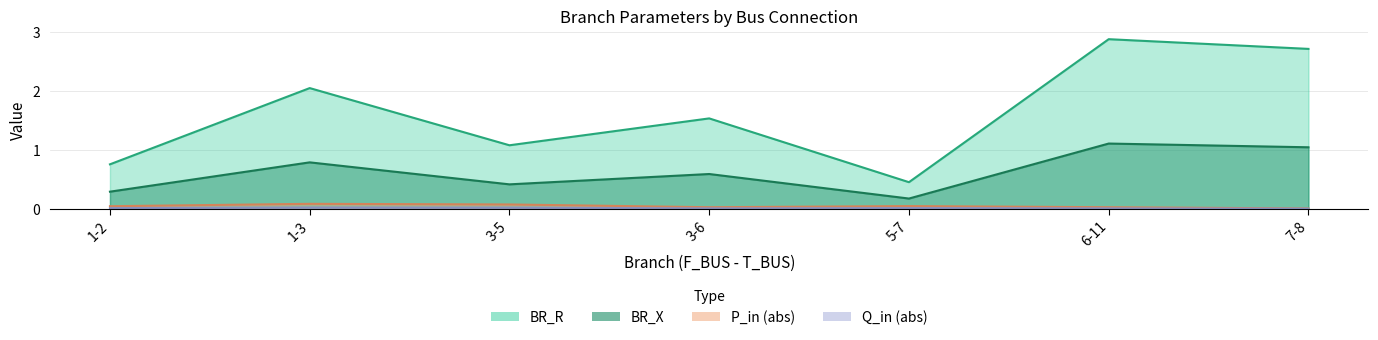

True or false: BR_X and BR_R cross at least once.

False